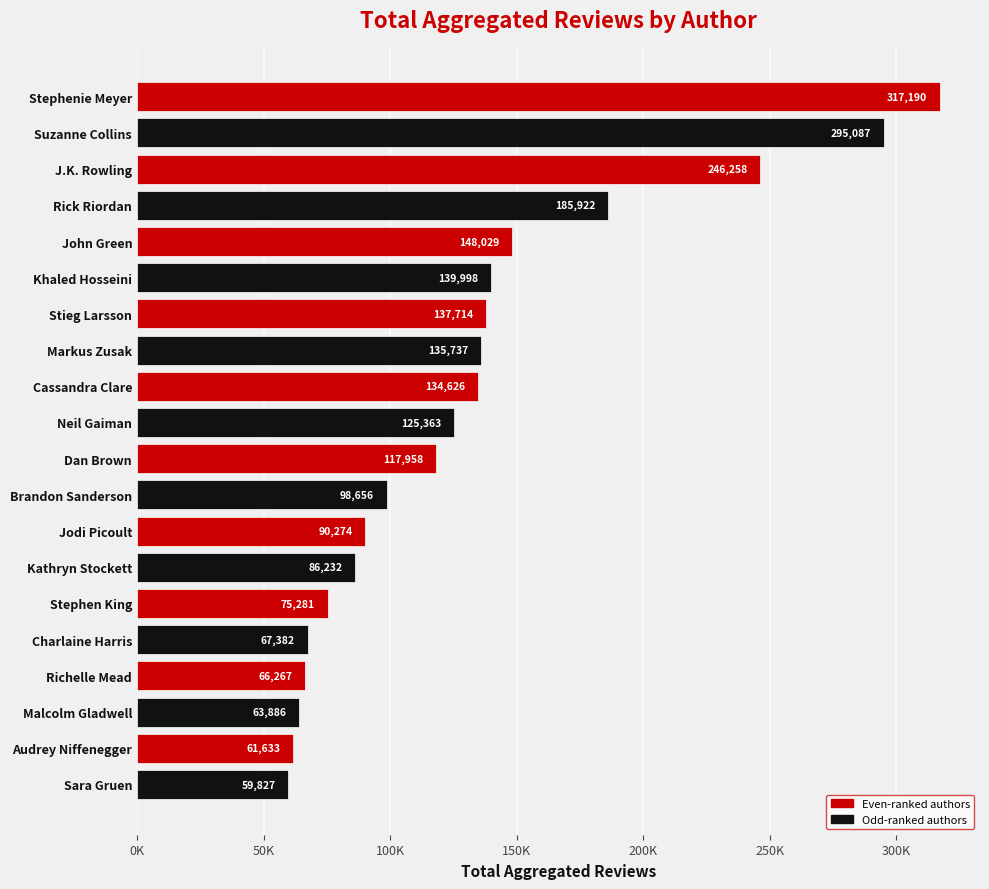

At which label is the value closest to 188508?

Rick Riordan